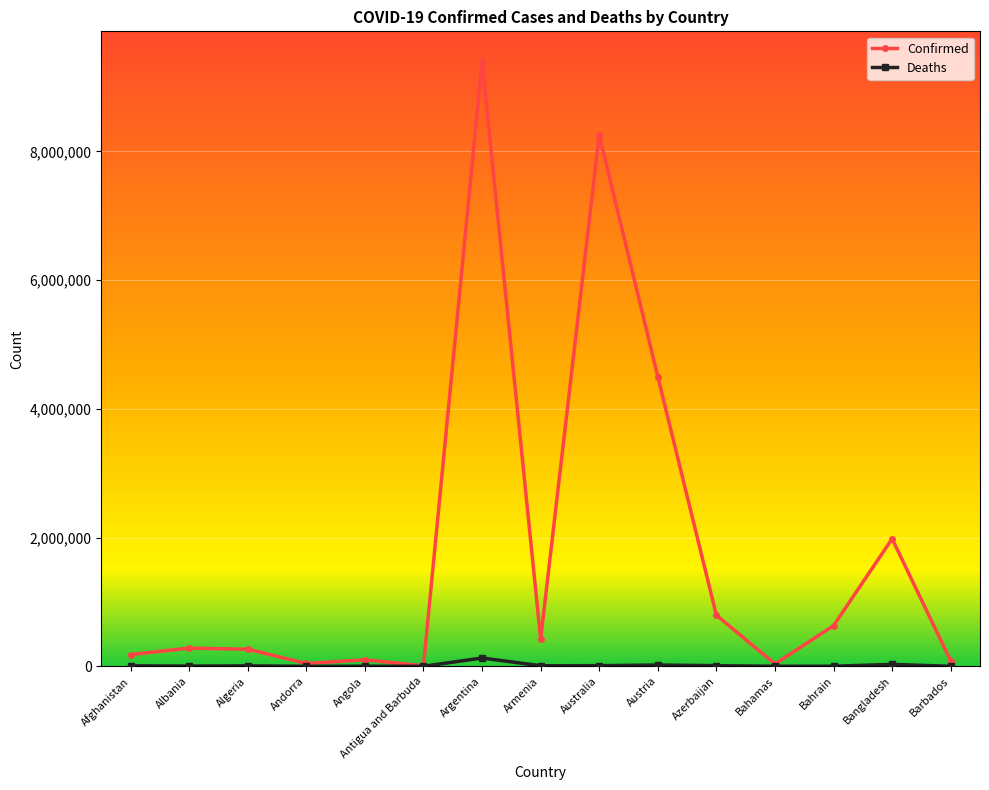

The Deaths series shows 477 at Barbados. True or false?

True